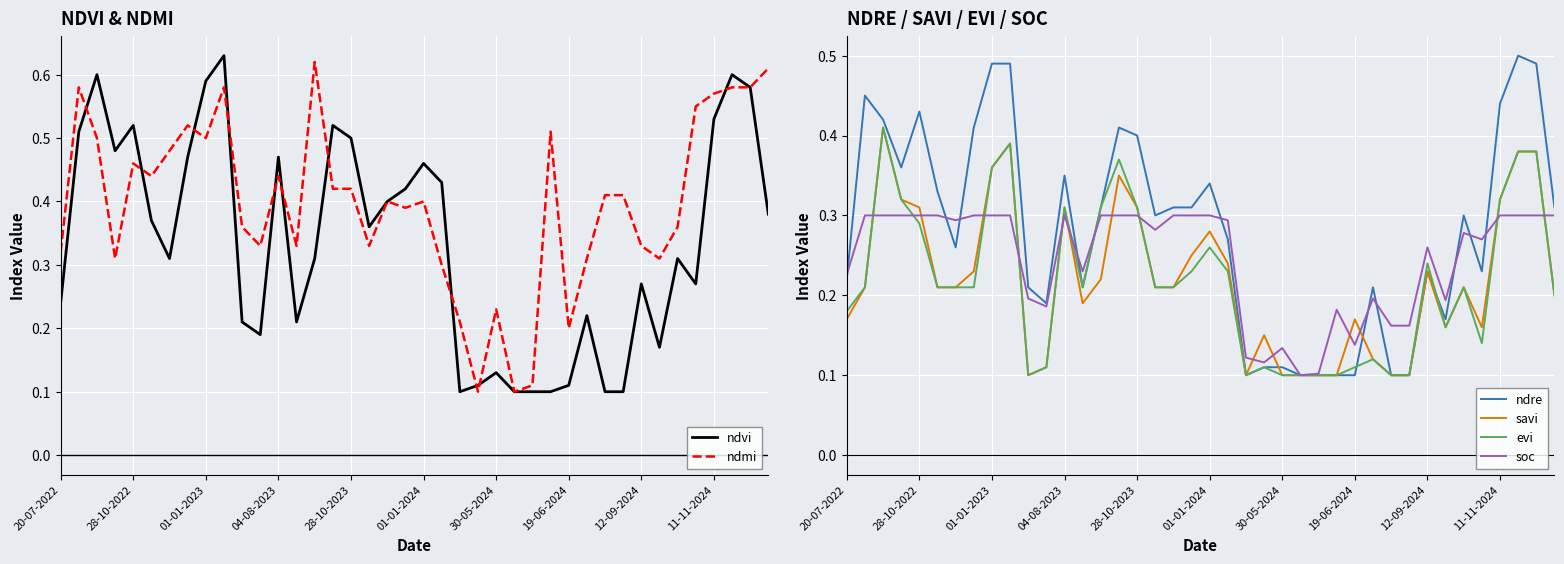

Is it true that ndre equals 0.0 at 19-06-2024?

False